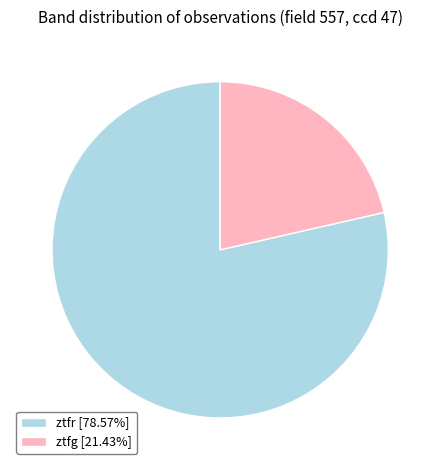

The ztfr slice represents 91% of the pie. True or false?

False